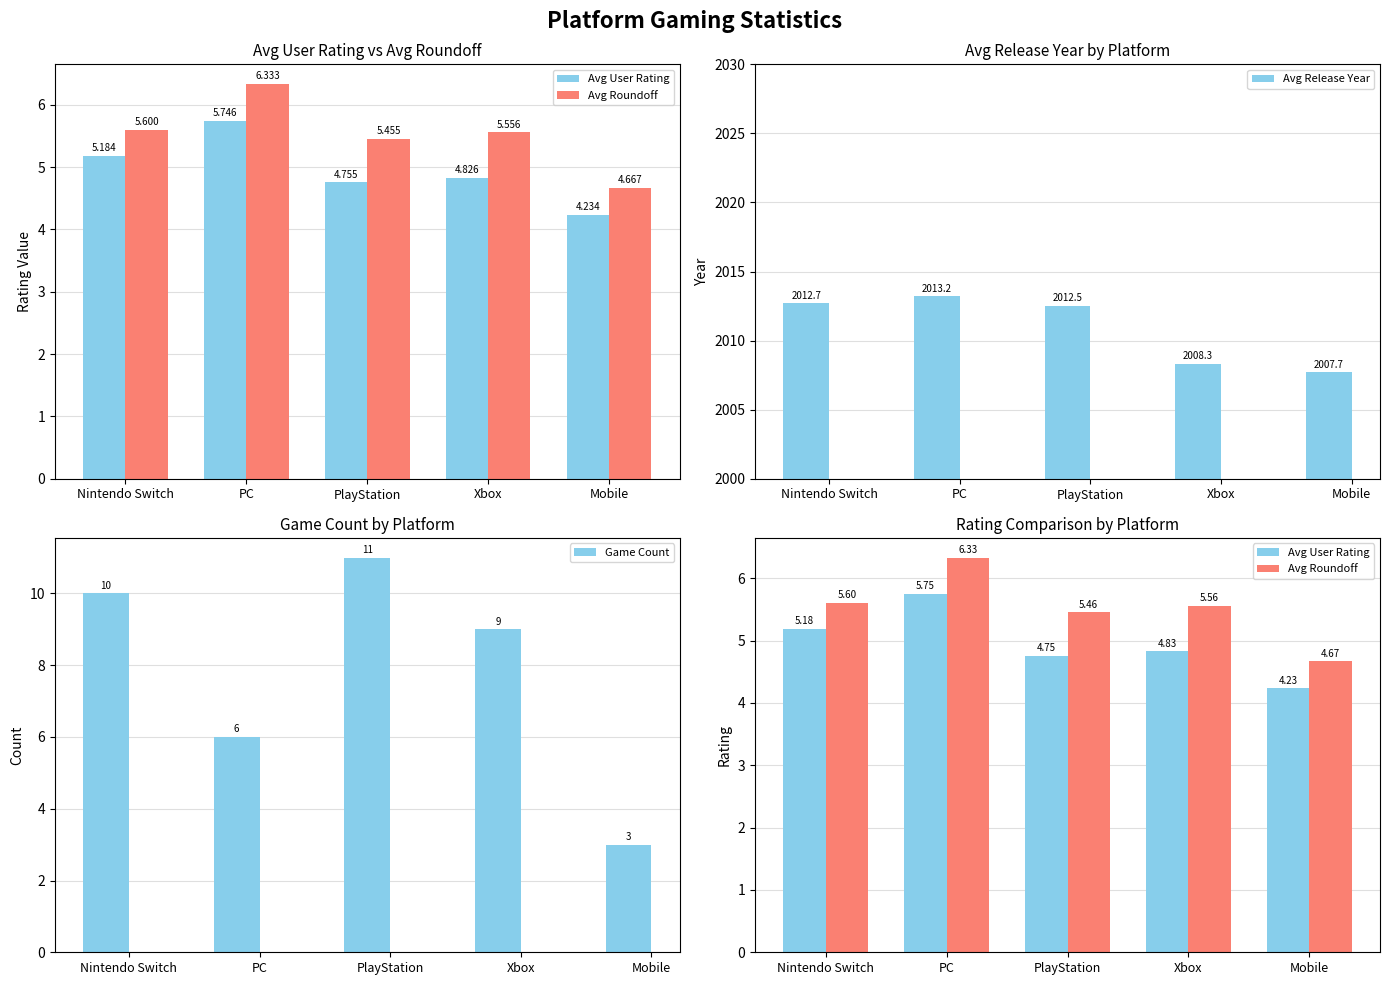

What is the minimum value for Avg User Rating?

4.2